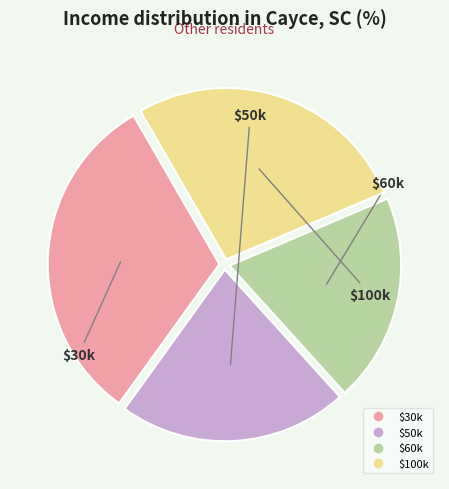

Does any single category account for the majority?

No